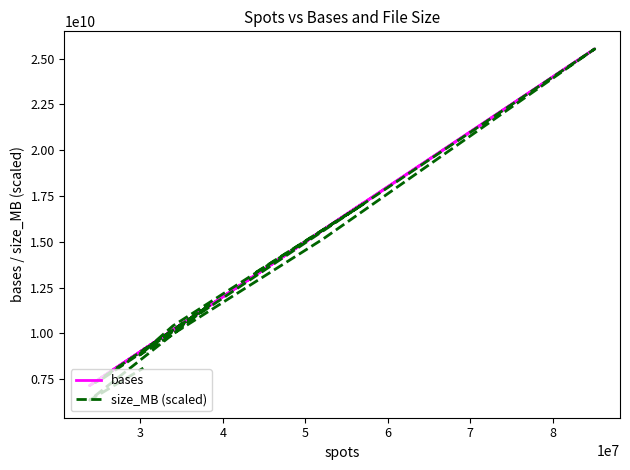

At how many categories does at least one series exceed 12532108537?

4